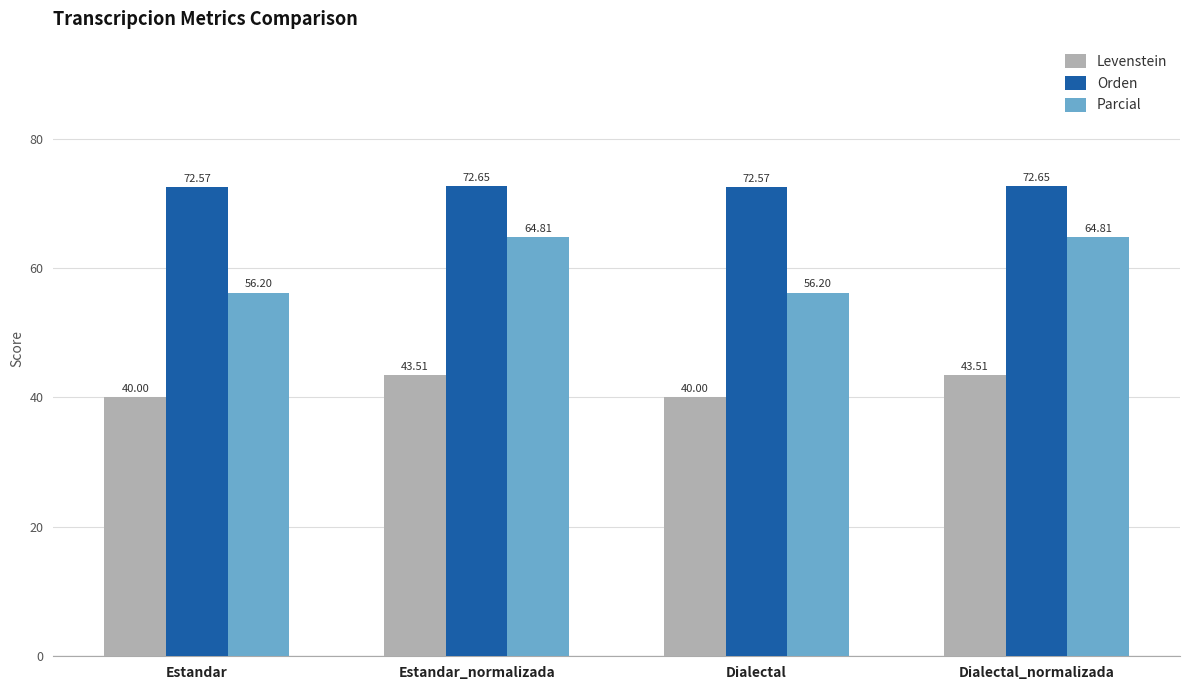

List the series in order of their peak value, lowest first.

Levenstein, Parcial, Orden